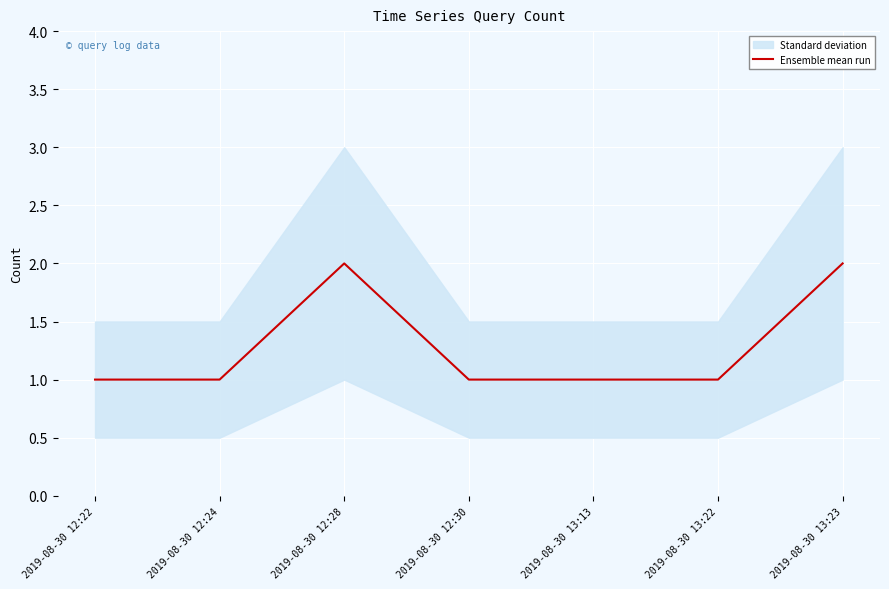

True or false: the data shows 1 at 2019-08-30 12:22.

True